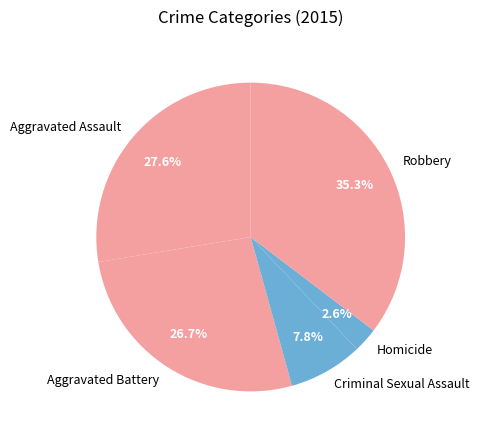

Combined, do Aggravated Battery and Aggravated Assault account for over 50%?

Yes